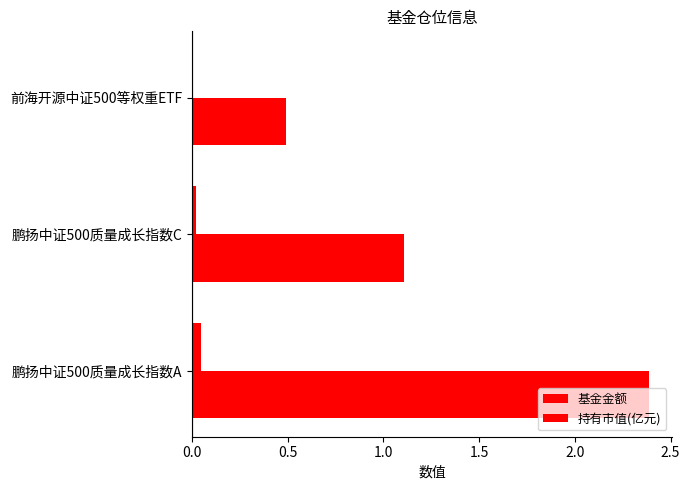

What position from the right is 前海开源中证500等权重ETF?

1